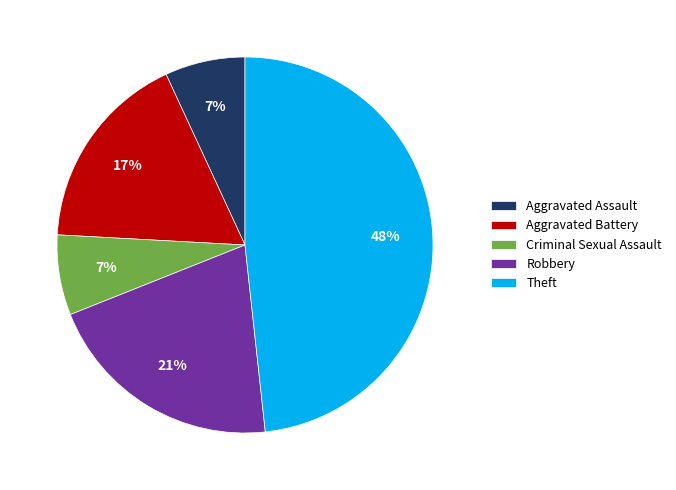

Which has a higher value, Robbery or Criminal Sexual Assault?

Robbery